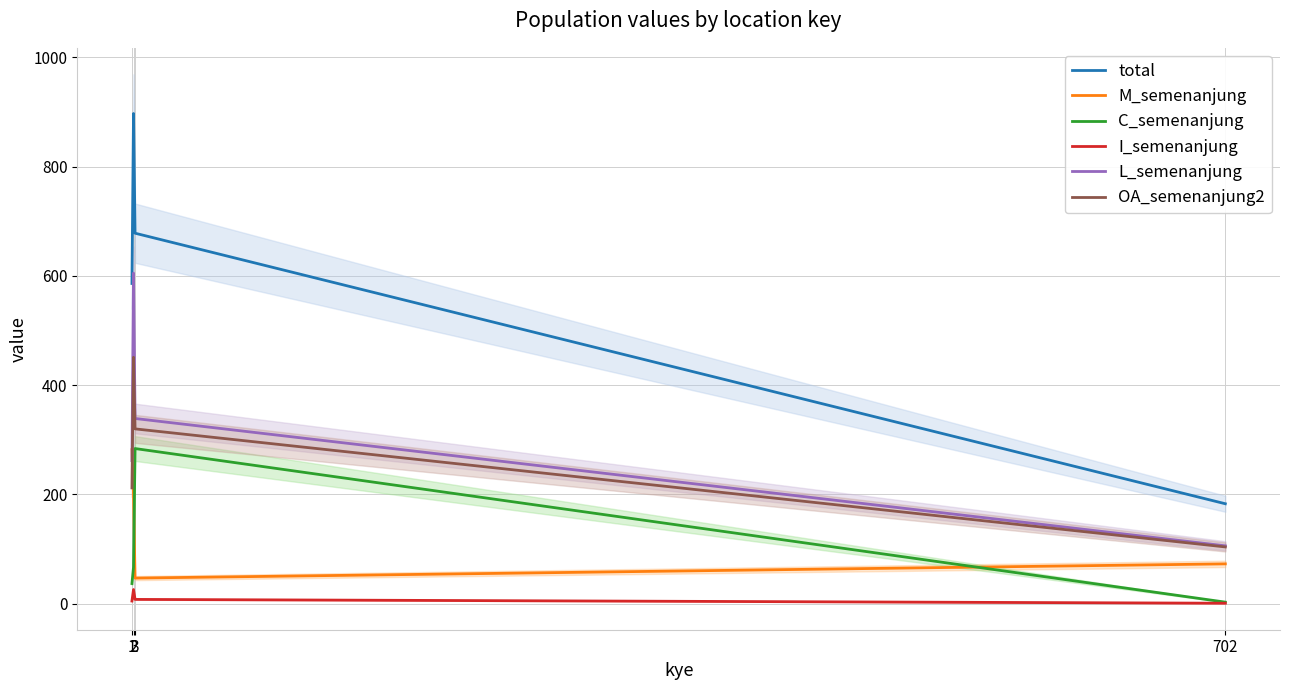

Reading left to right, what are all the values shown in this chart?

total: 586	897	678	183
M_semenanjung: 282	199	47	73
C_semenanjung: 37	67	284	3
I_semenanjung: 5	26	8	1
L_semenanjung: 262	605	339	106
OA_semenanjung2: 212	451	320	104